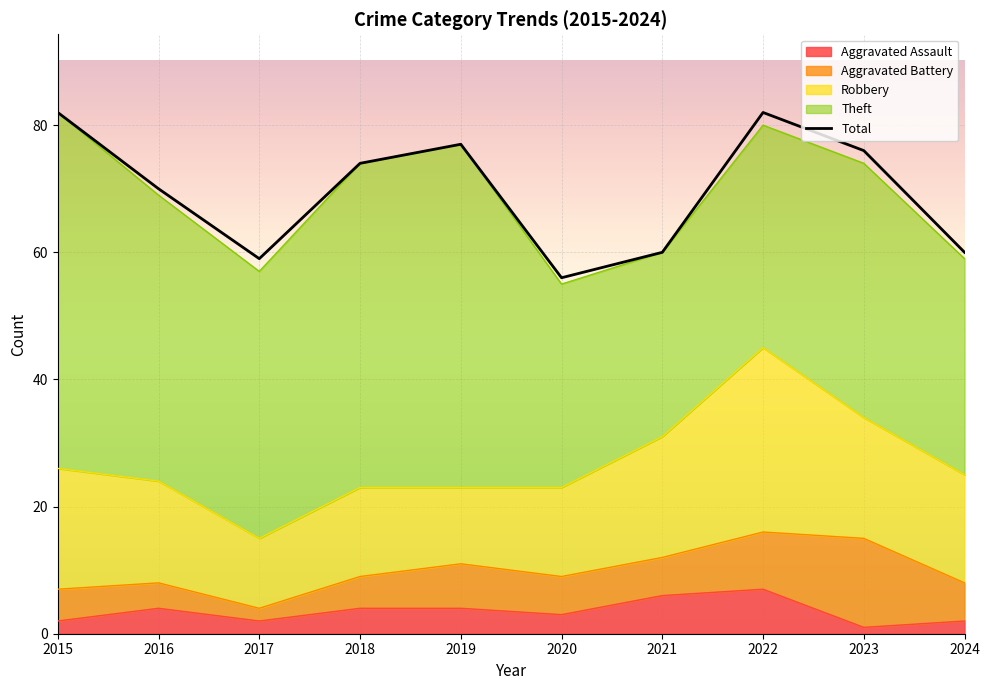

Where is the data nearest to the value 69?

2016